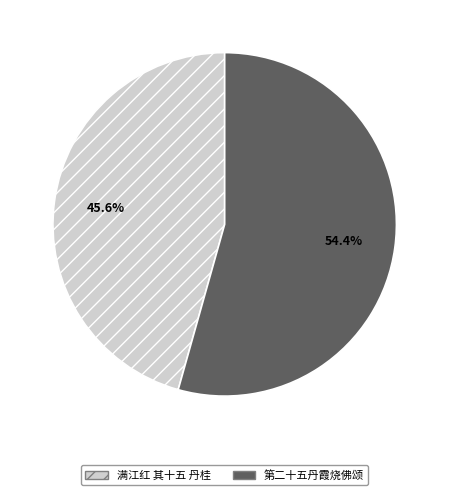

To the nearest percent, what is the difference between the 第二十五丹霞烧佛颂 and 满江红 其十五 丹桂 slice percentages?

9%